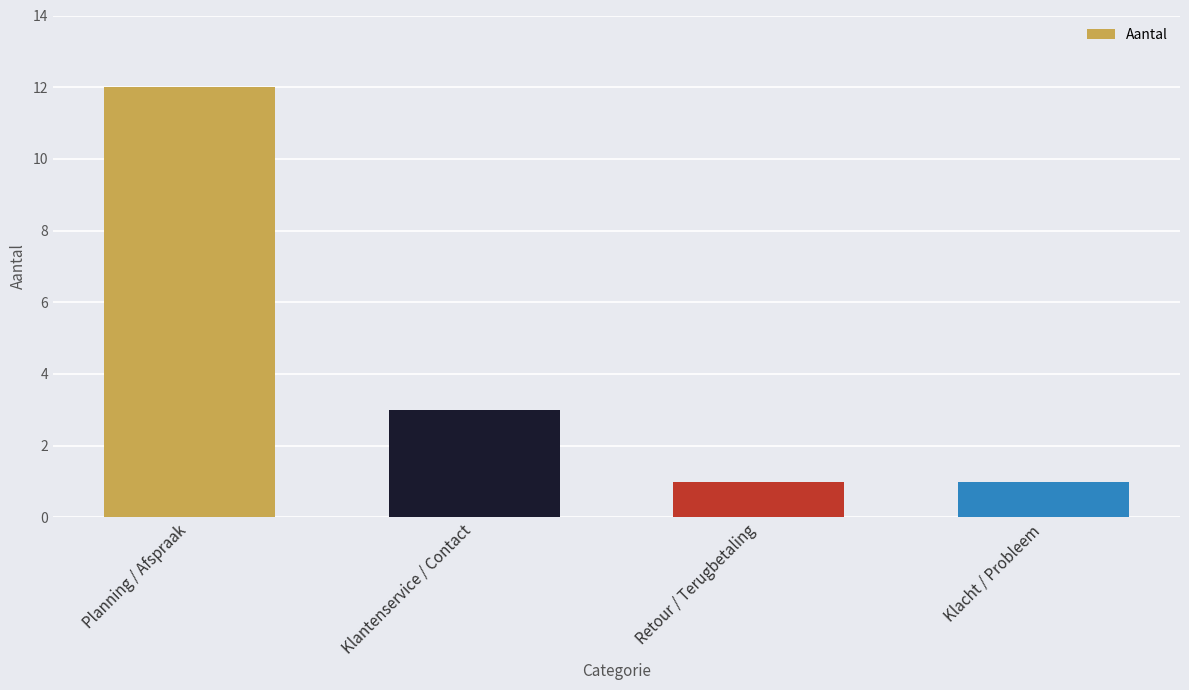

What is the change in value from Planning / Afspraak to Klantenservice / Contact?

-9